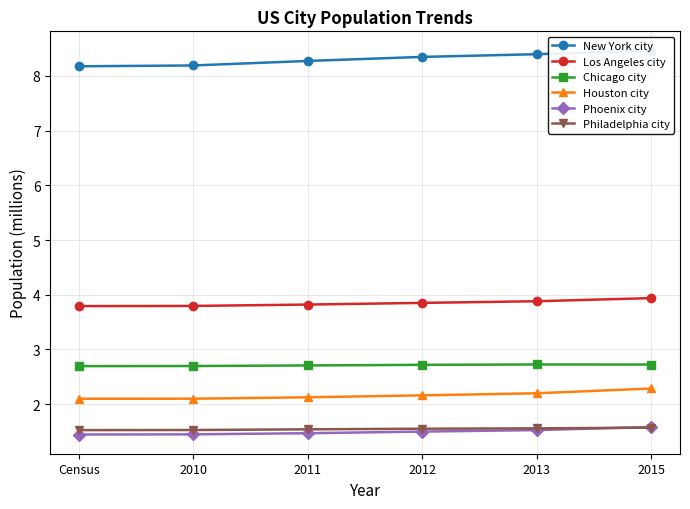

True or false: Houston city and Los Angeles city cross at least once.

False